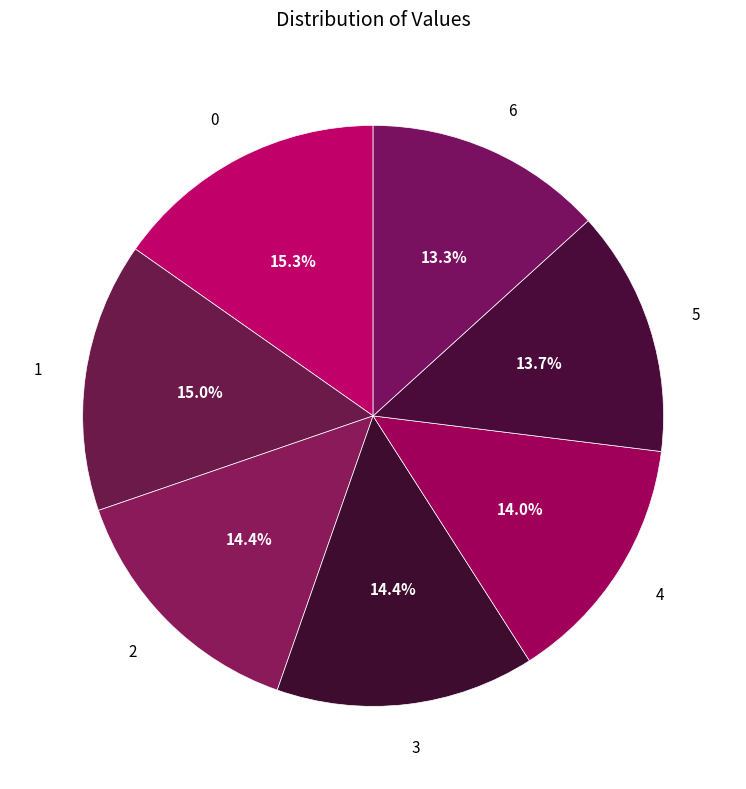

What is the ratio of the value at 3 to the value at 4?

1.0